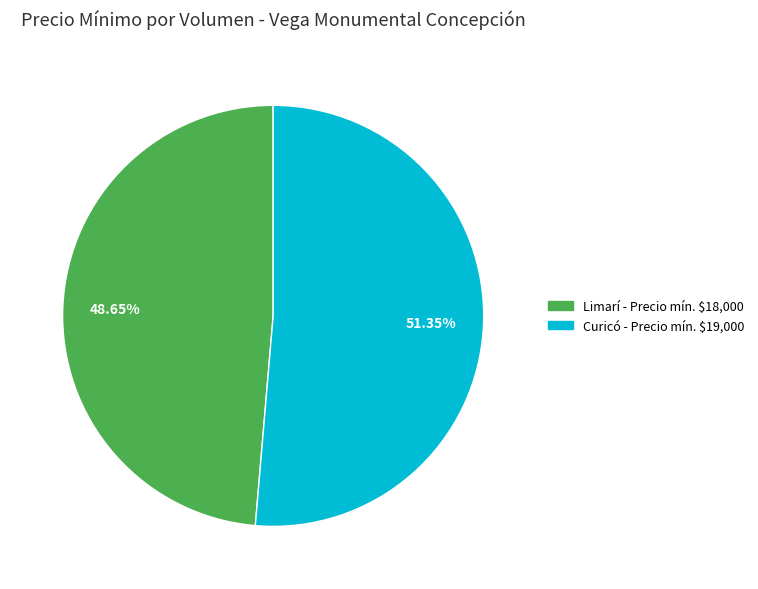

Is there any slice that represents more than half of the pie?

Yes